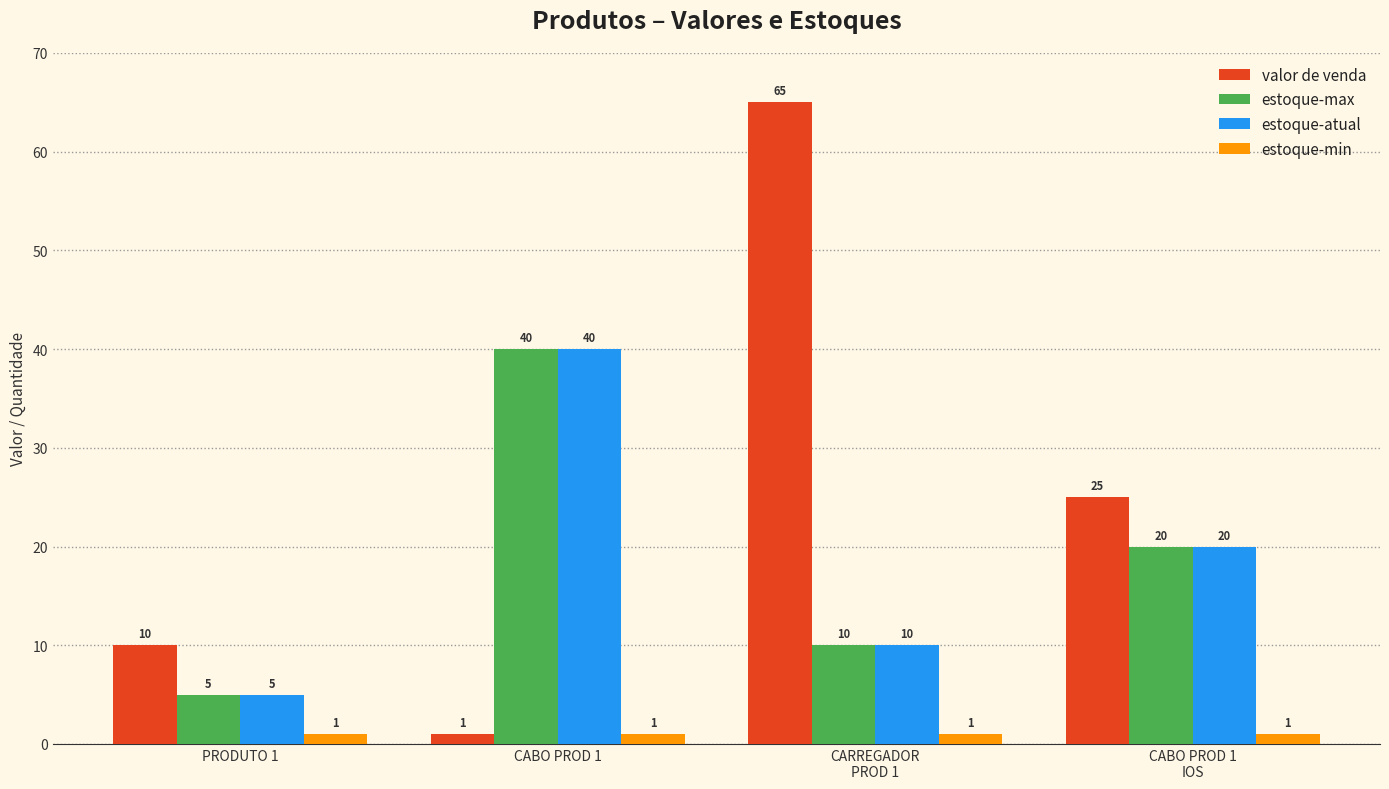

What is the sum of all valor de venda values?

101